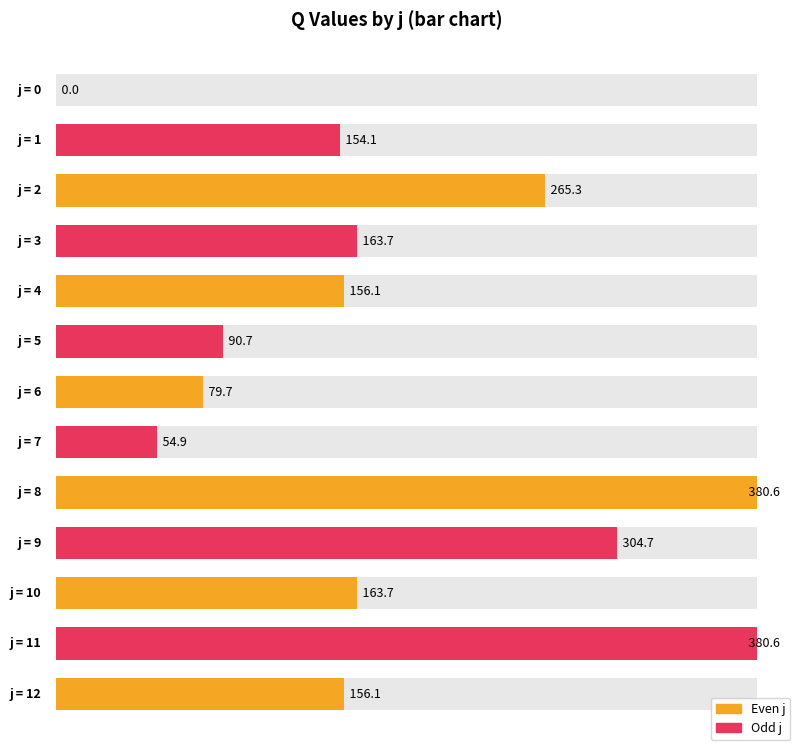

How many bars are there in total?

13